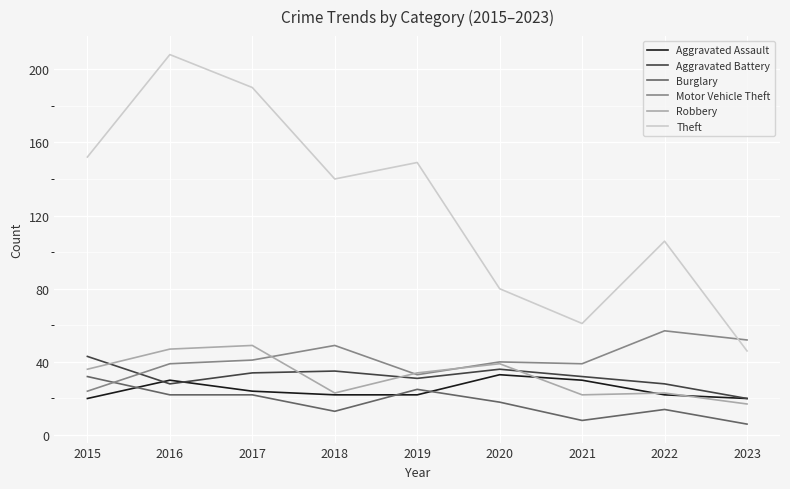

At which category does the chart reach its minimum across all series?

2023